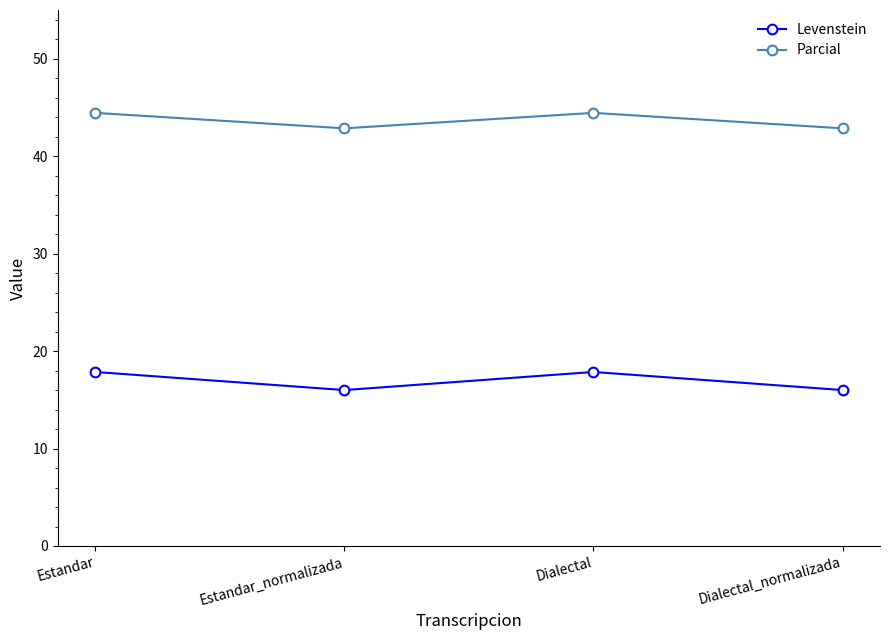

What is the minimum value for Levenstein?

16.0